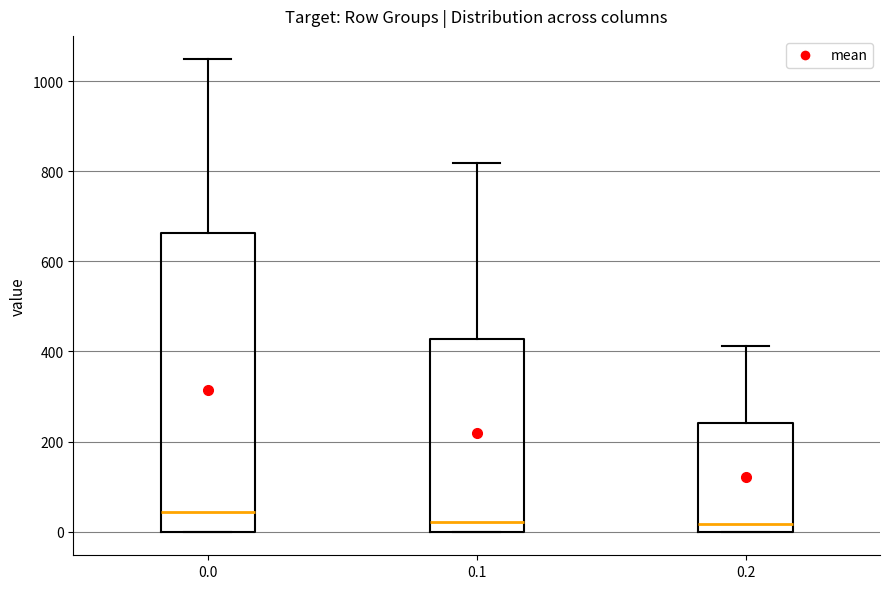

Reading left to right, transcribe this box plot: for each box, give where its median line is, the range the box spans, and where its two whiskers end, as read against the y-axis. The values are not printed on the chart, so give them approximately, as read against the axis.

0.0: median 40, box 0 to 660, whiskers 0 to 1040
0.1: median 20, box 0 to 420, whiskers 0 to 820
0.2: median 20, box 0 to 240, whiskers 0 to 420